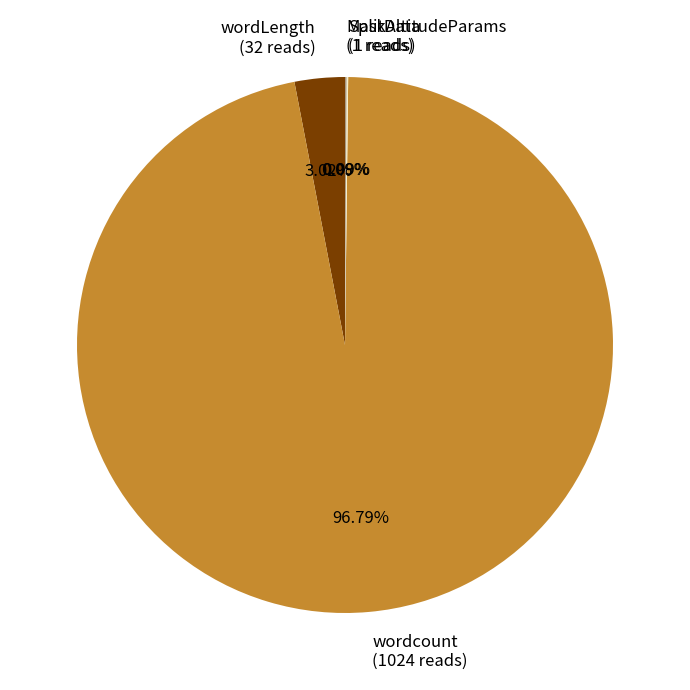

Does wordcount (1024 reads) account for over 50% of the chart?

Yes